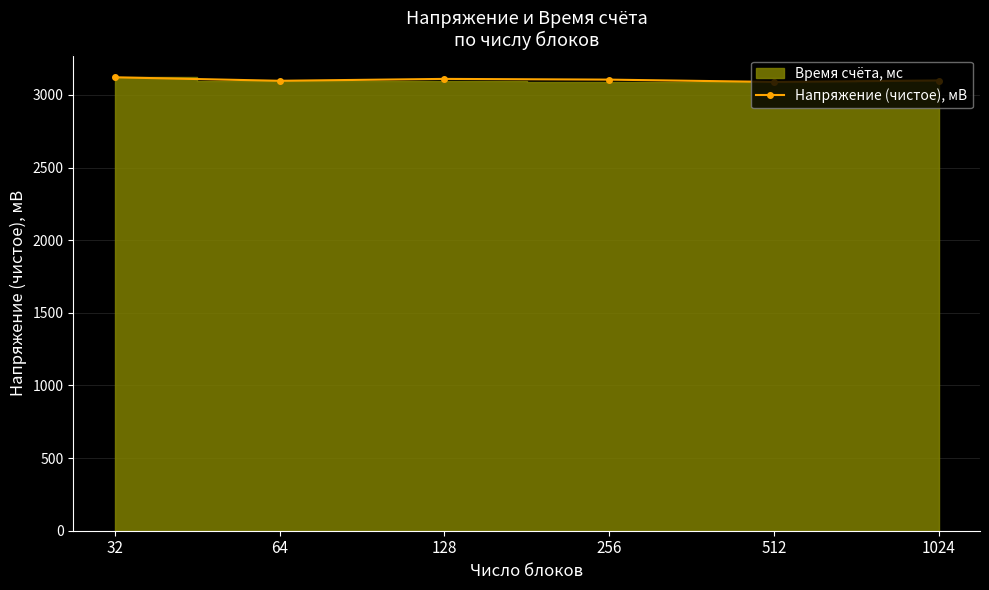

List the labels in order of value, smallest first.

512, 64, 1024, 256, 128, 32